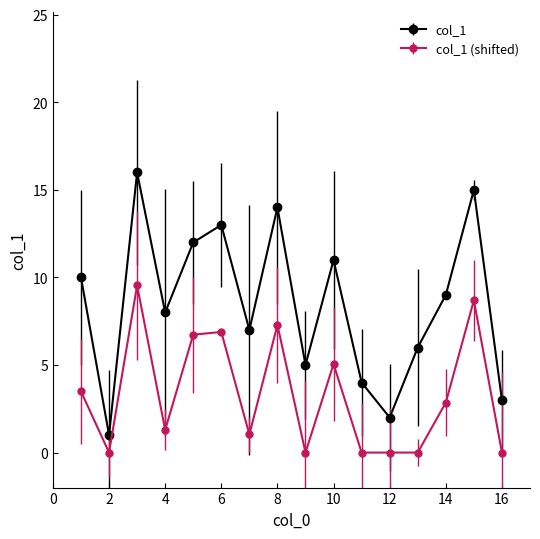

What is the maximum value shown in the chart?

16.0